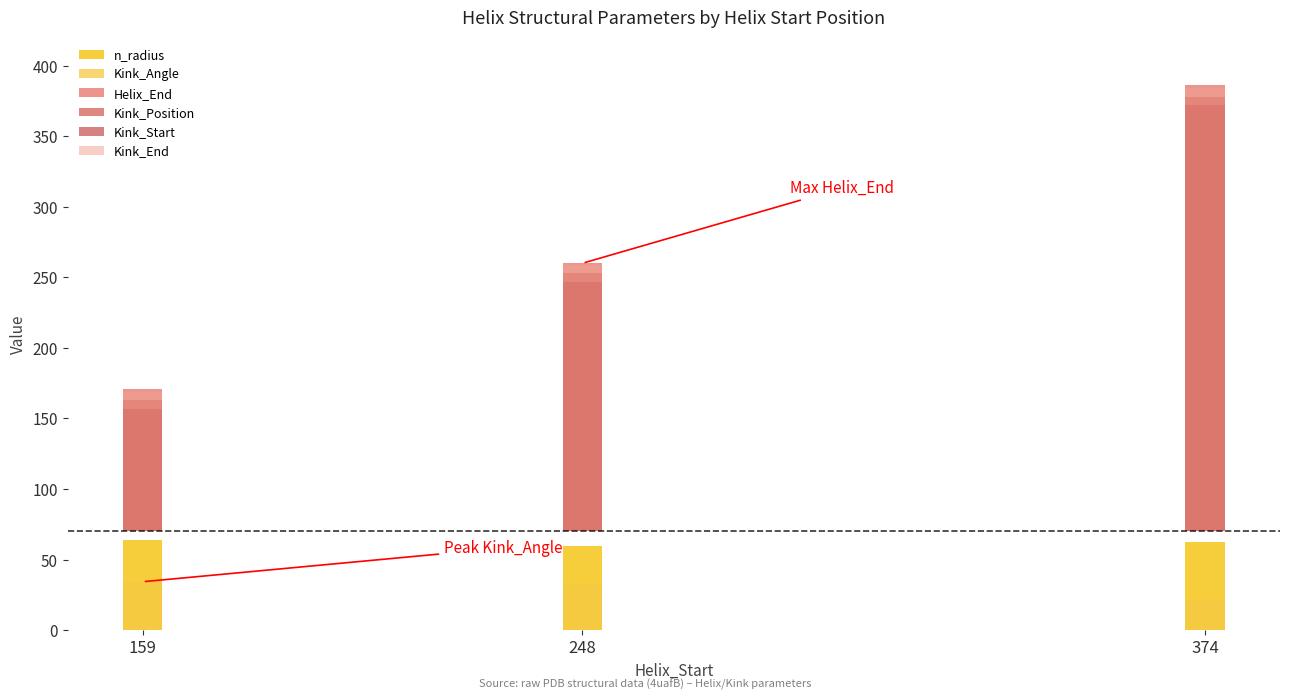

Reading right to left, list all the values displayed in this chart.

n_radius: 374=62.6	248=59.9	159=64.0
Kink_Angle: 374=21.1	248=32.2	159=34.3
Helix_End: 374=316.0	248=190.0	159=101.0
Kink_Position: 374=308.0	248=183.0	159=93.0
Kink_Start: 374=302.0	248=177.0	159=87.0
Kink_End: 374=314.0	248=189.0	159=99.0